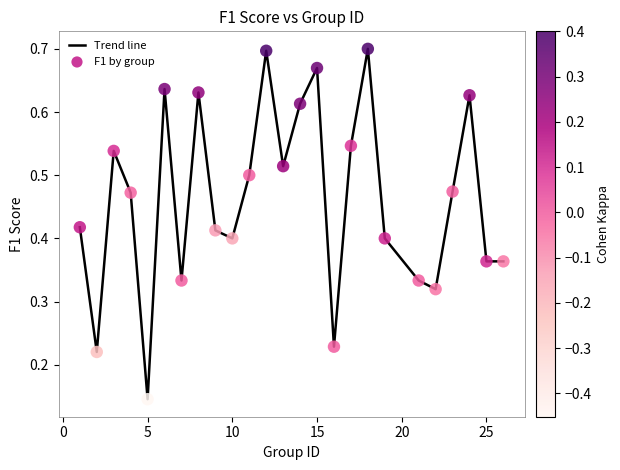

How many lines are shown in the chart?

1